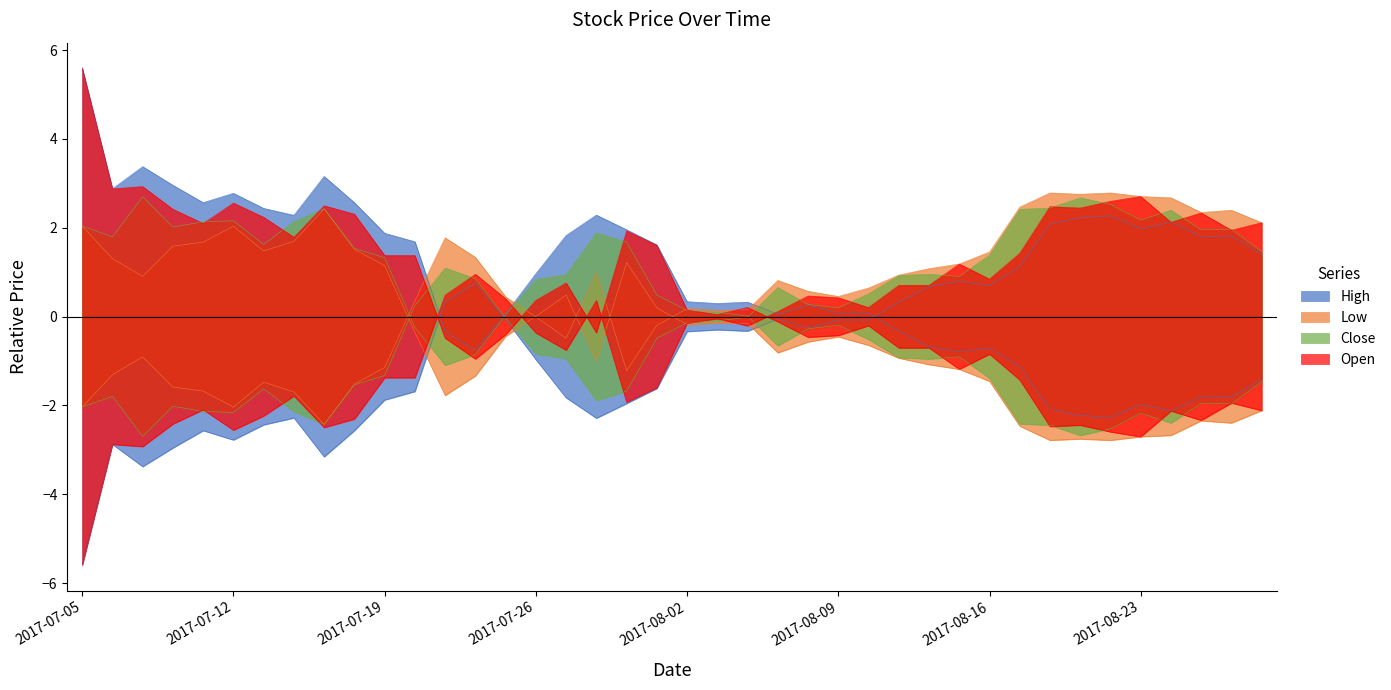

Which category has the highest value across all series?

2017-07-05